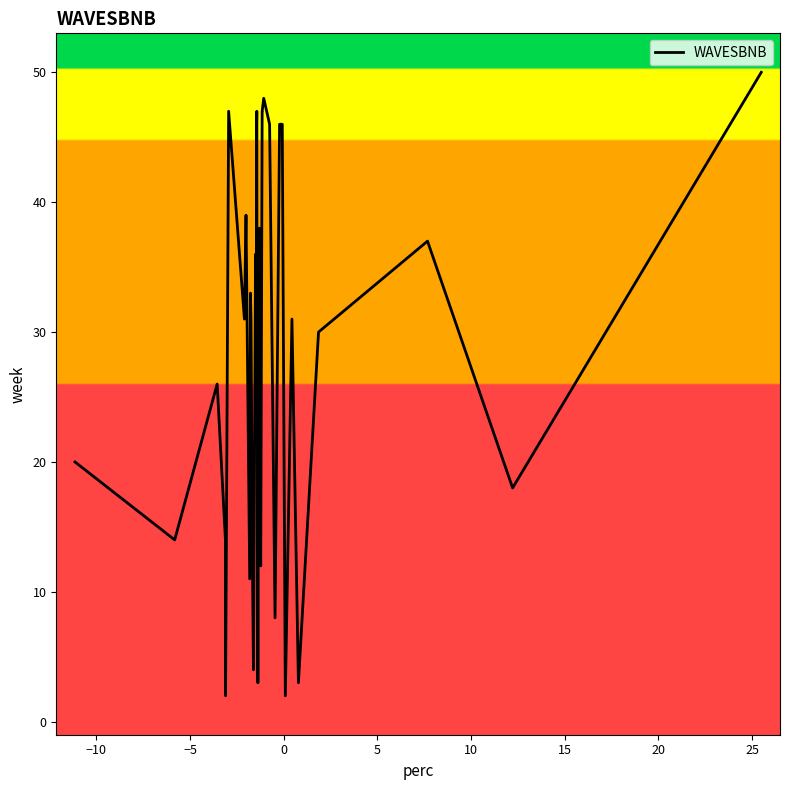

What is the value of the 32nd point from the left?

46